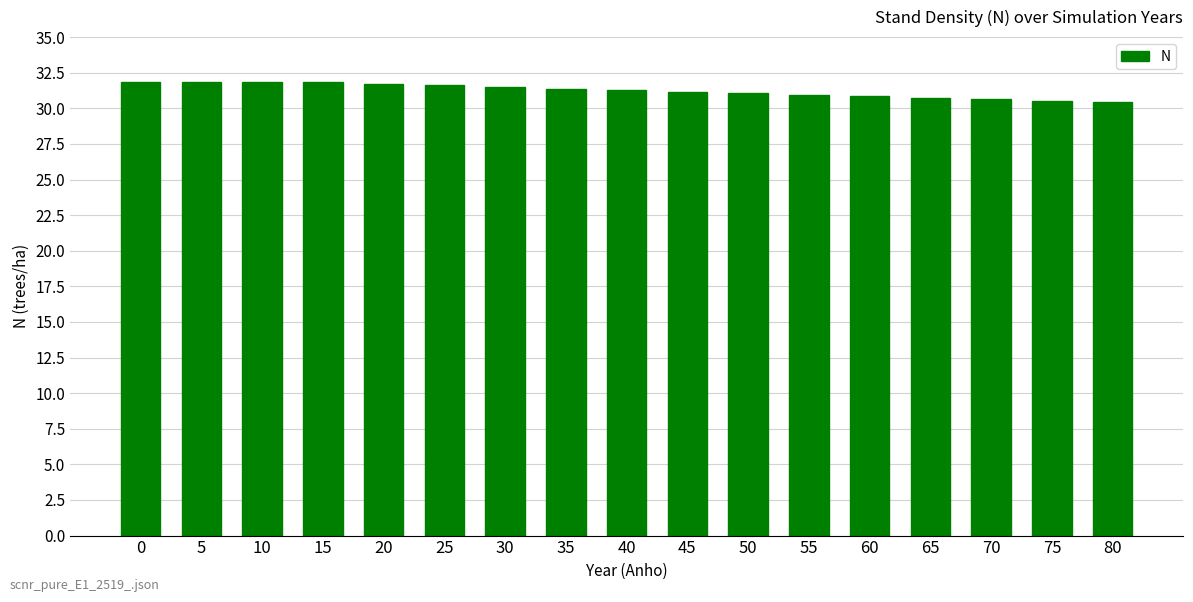

What is the smallest value displayed?

30.4